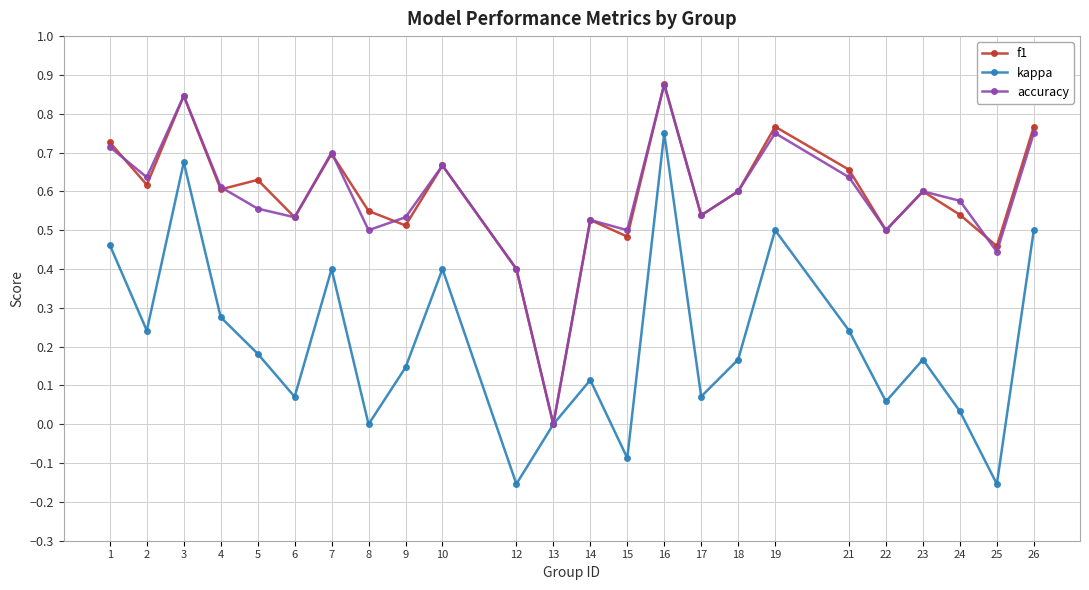

How many distinct data groups are displayed?

3